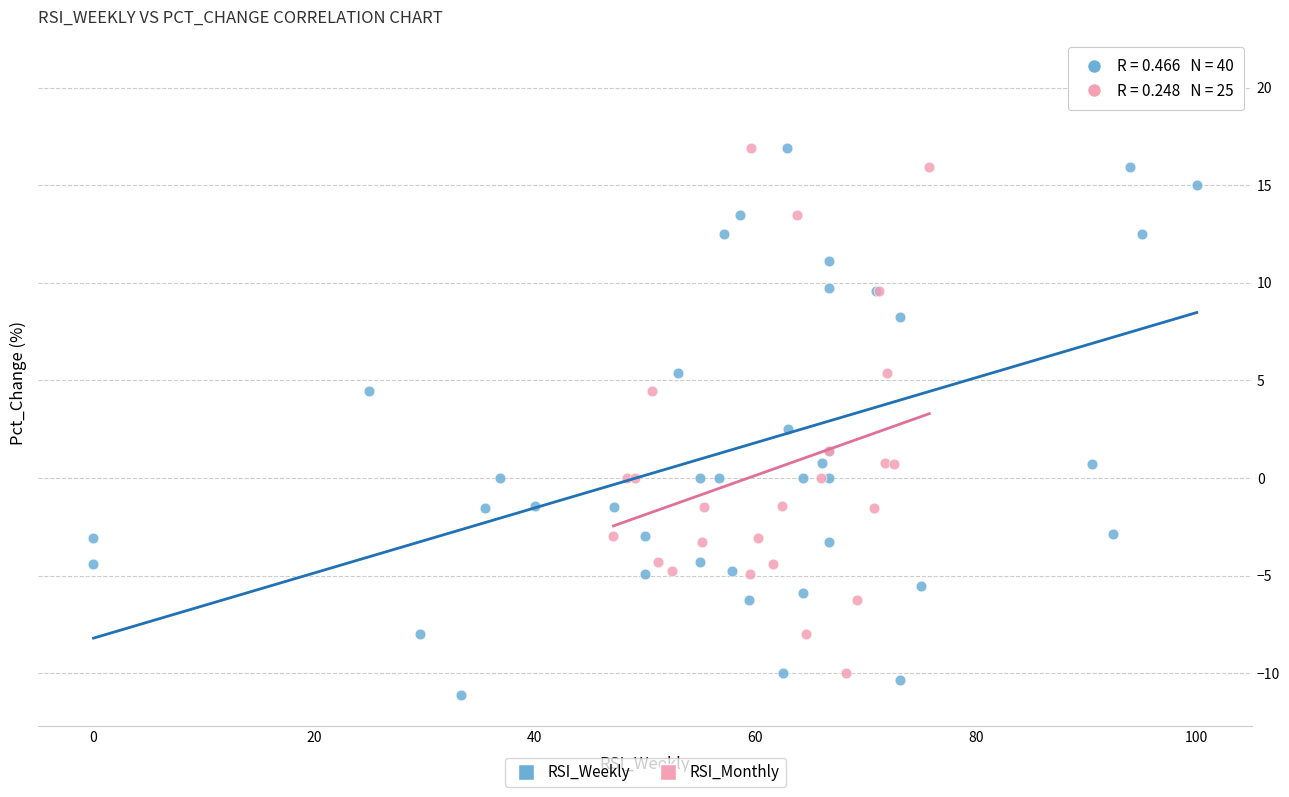

Which series reaches the maximum Y coordinate?

RSI_Weekly